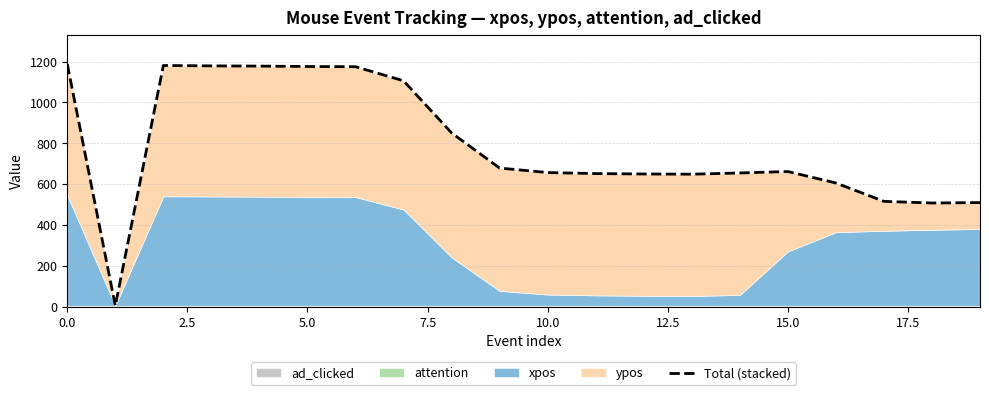

What is the average value?

789